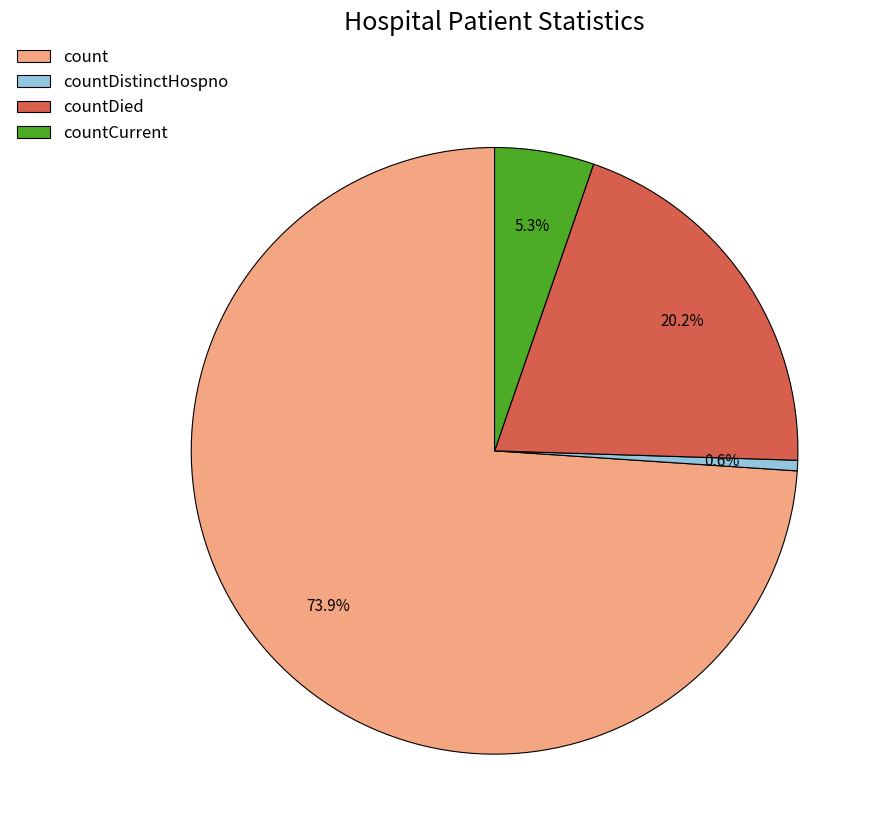

What percentage do count and countDied together represent?

94.1%